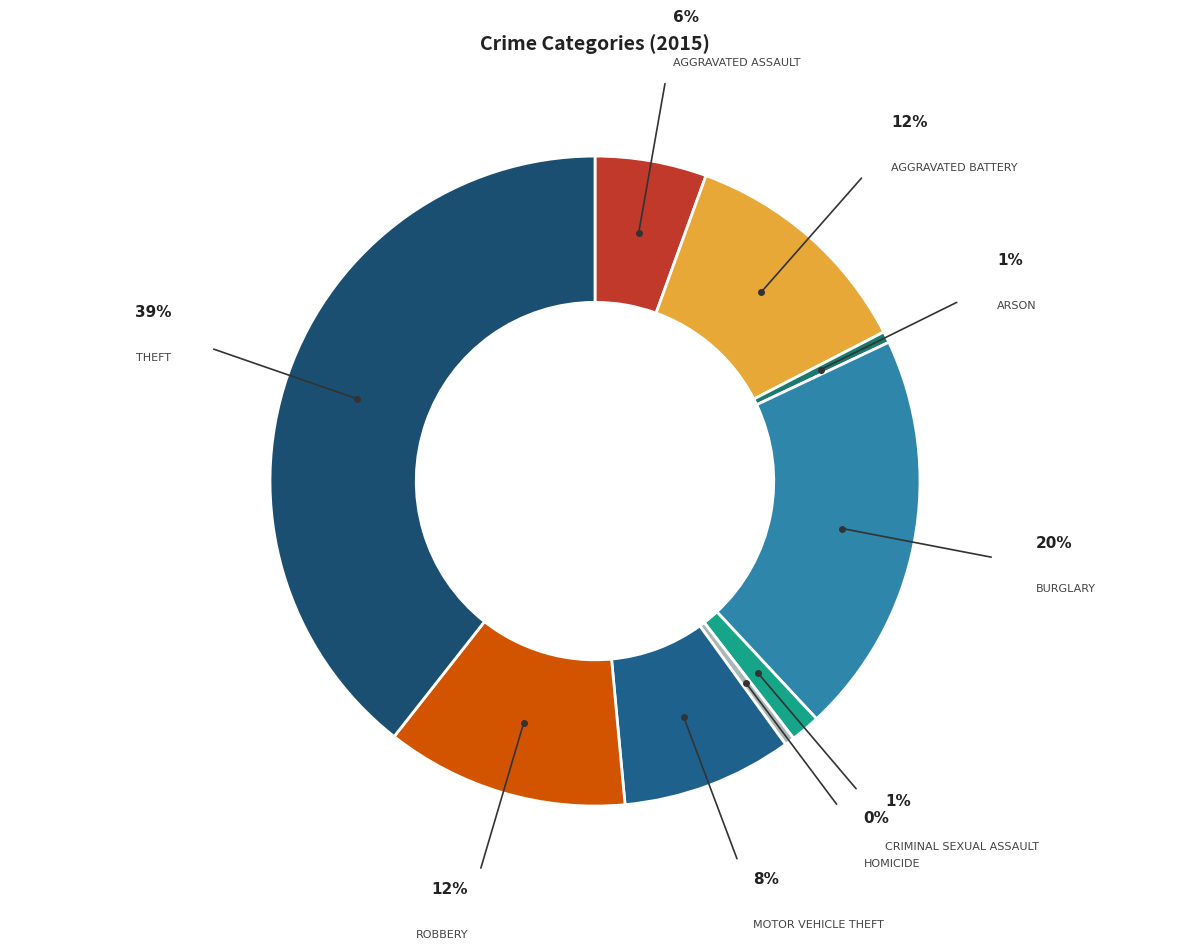

Rank the categories by value from lowest to highest.

Homicide, Arson, Criminal Sexual Assault, Aggravated Assault, Motor Vehicle Theft, Aggravated Battery, Robbery, Burglary, Theft